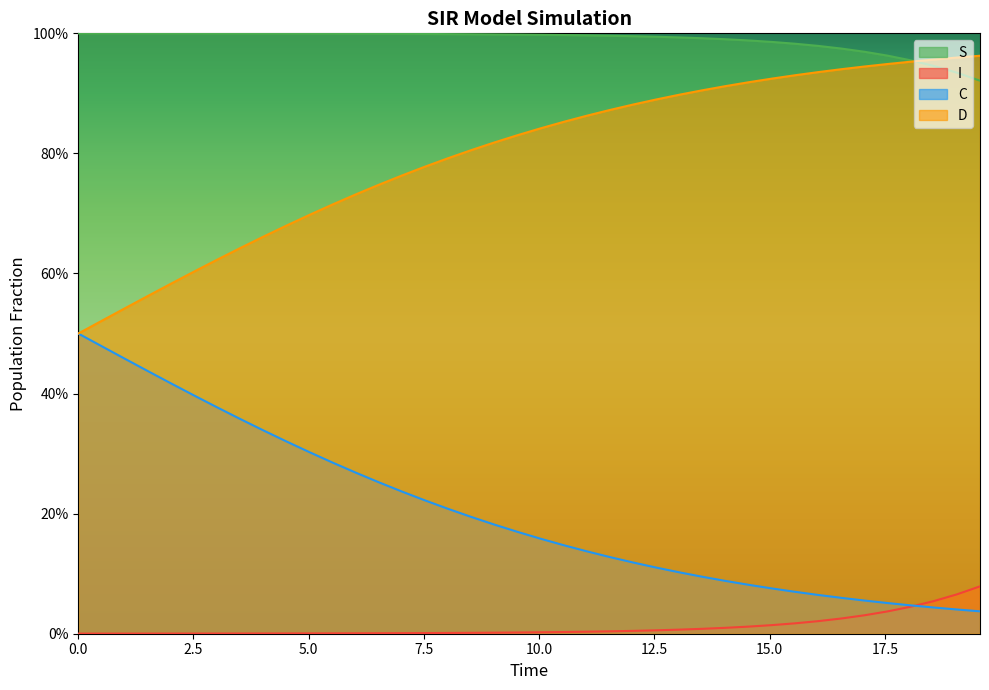

List the series in order of their overall mean, lowest first.

I, C, D, S